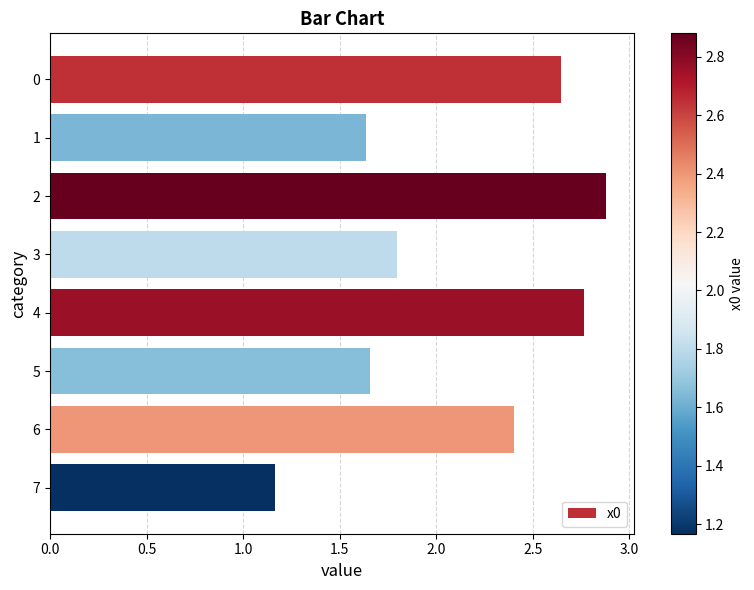

Is it true that the value at 3 is 3.0?

False